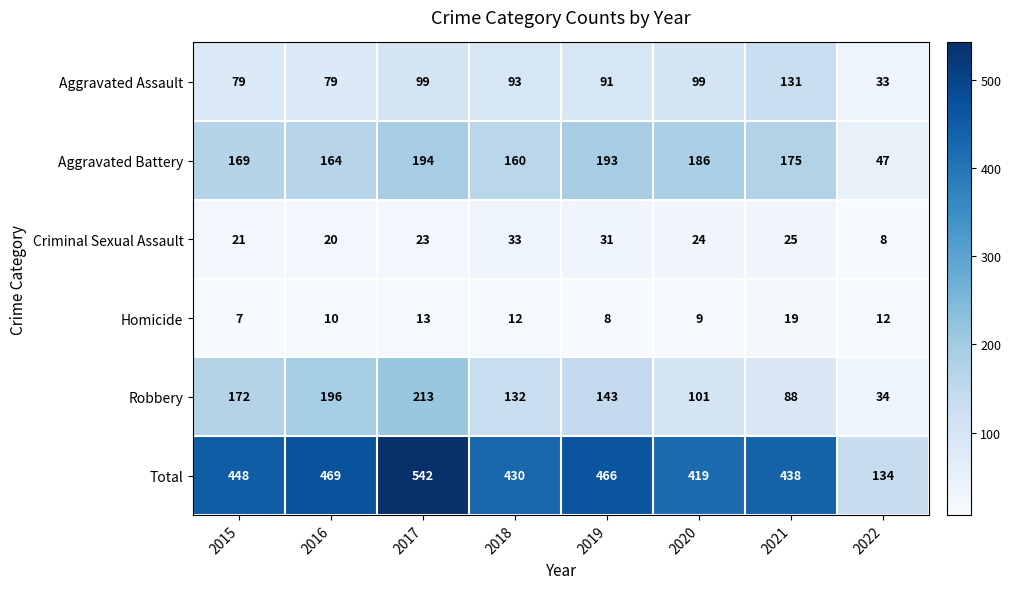

What is the difference between the maximum and minimum values in the Total series?

408